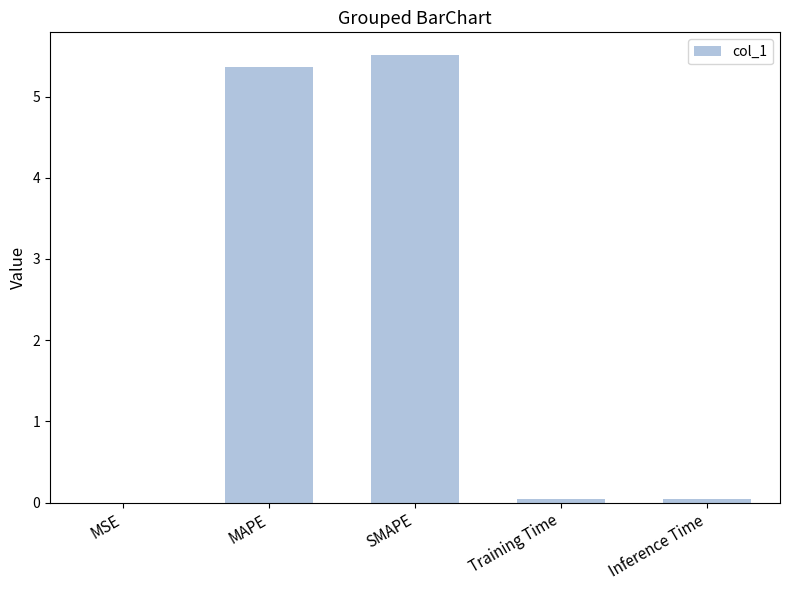

The chart shows a value of 0.0 at Training Time. True or false?

True